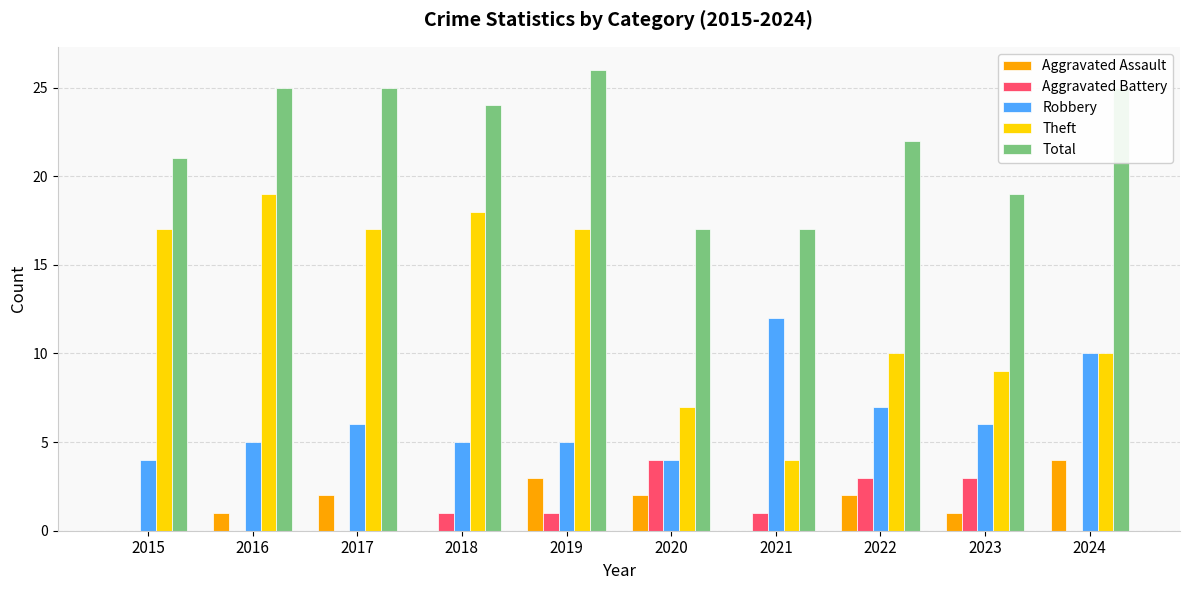

Read the Total value at 2023.

19